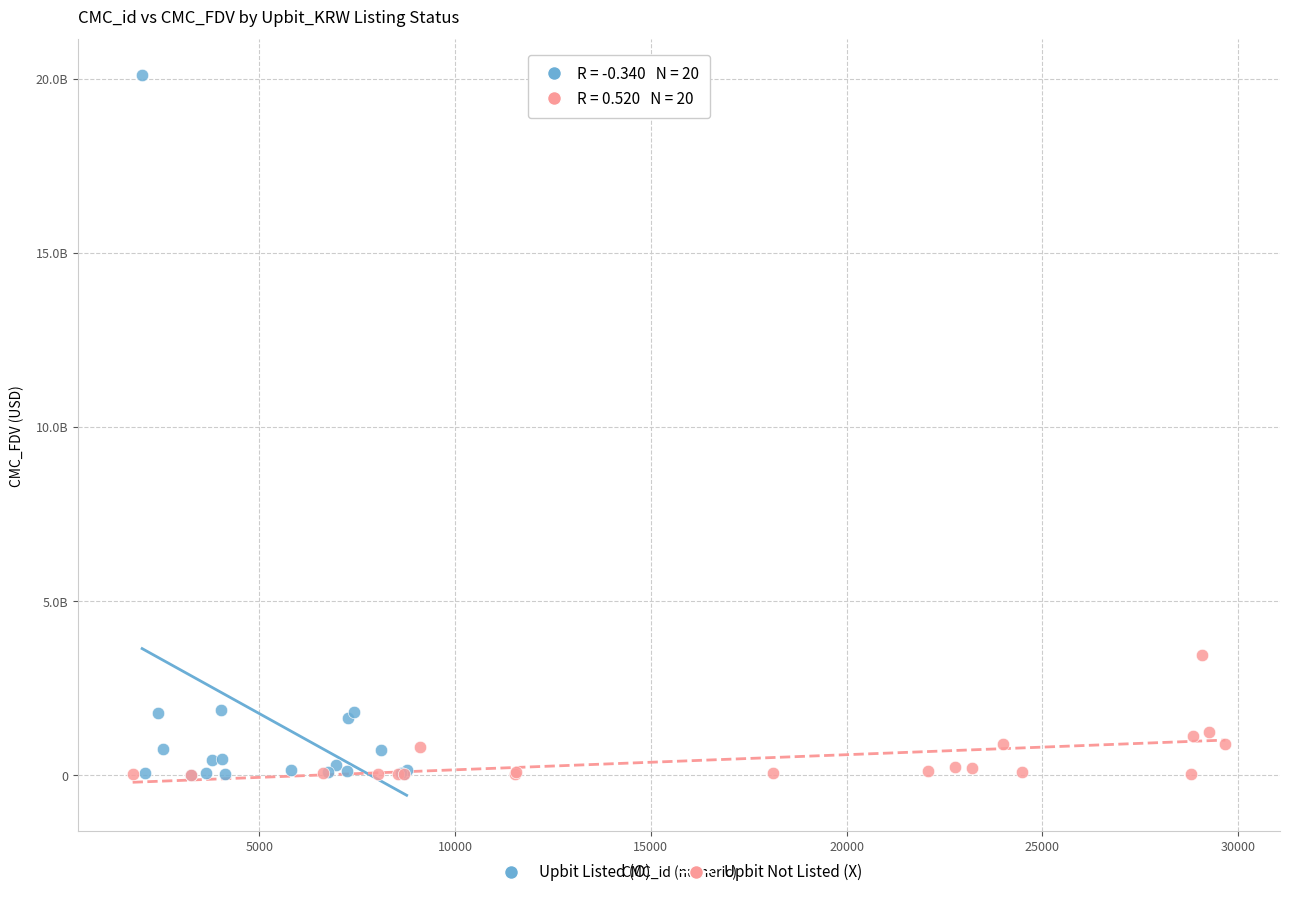

What are all the series names shown in the legend?

Upbit Listed (O), Upbit Not Listed (X)